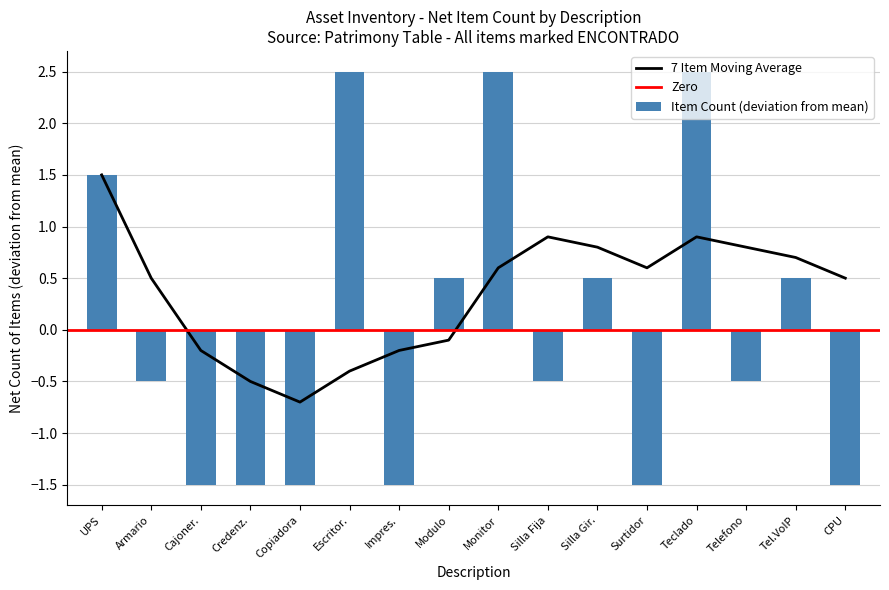

The Item Count (deviation from mean) series shows 4.5 at Monitor. True or false?

False